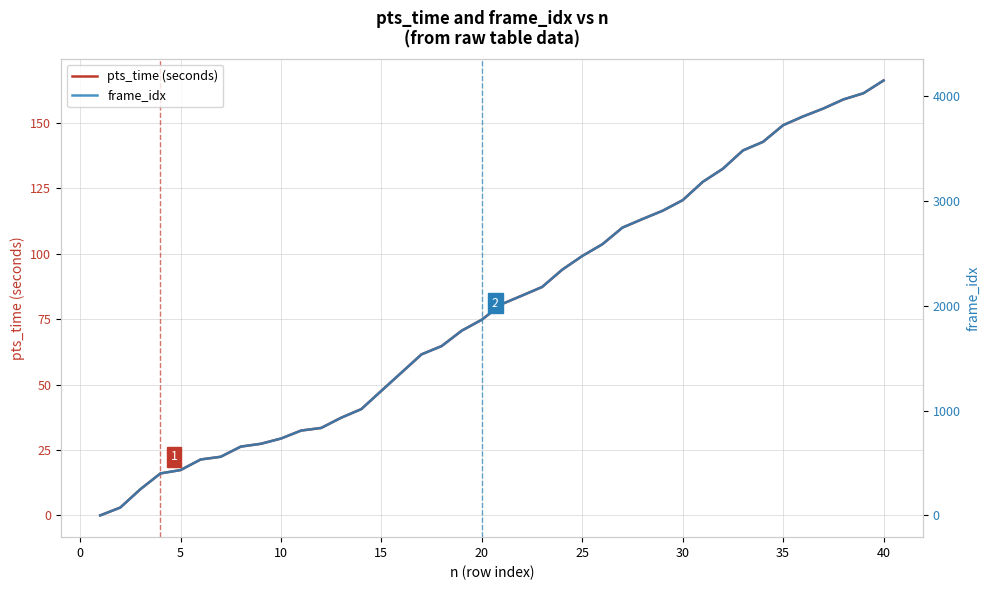

Which category has the highest value in the pts_time (seconds) series?

40